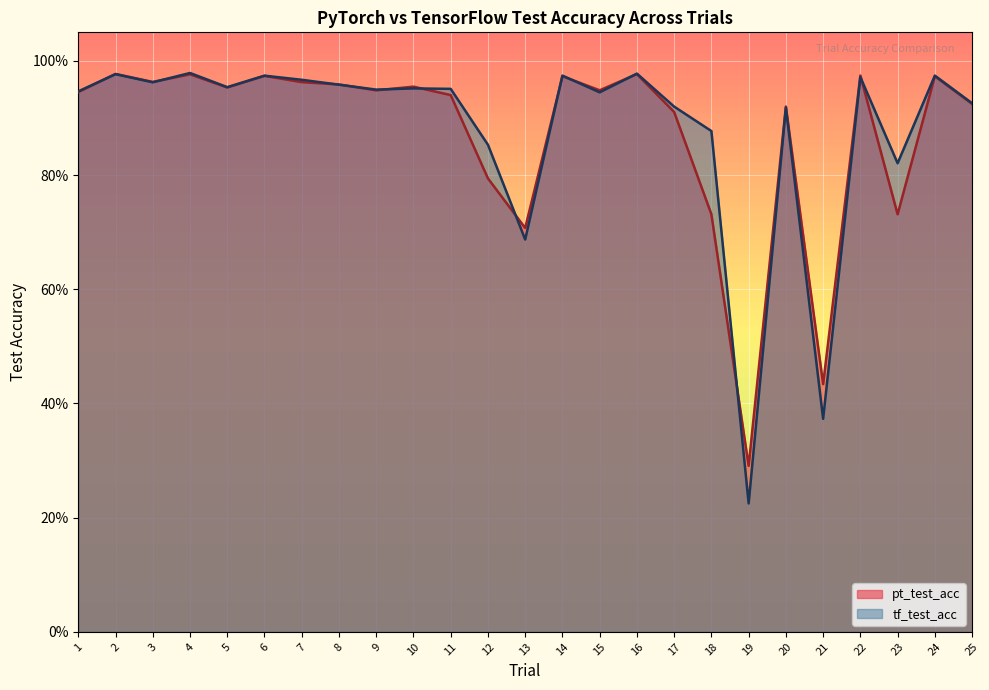

True or false: tf_test_acc has more than 1 points higher than both neighbors.

True